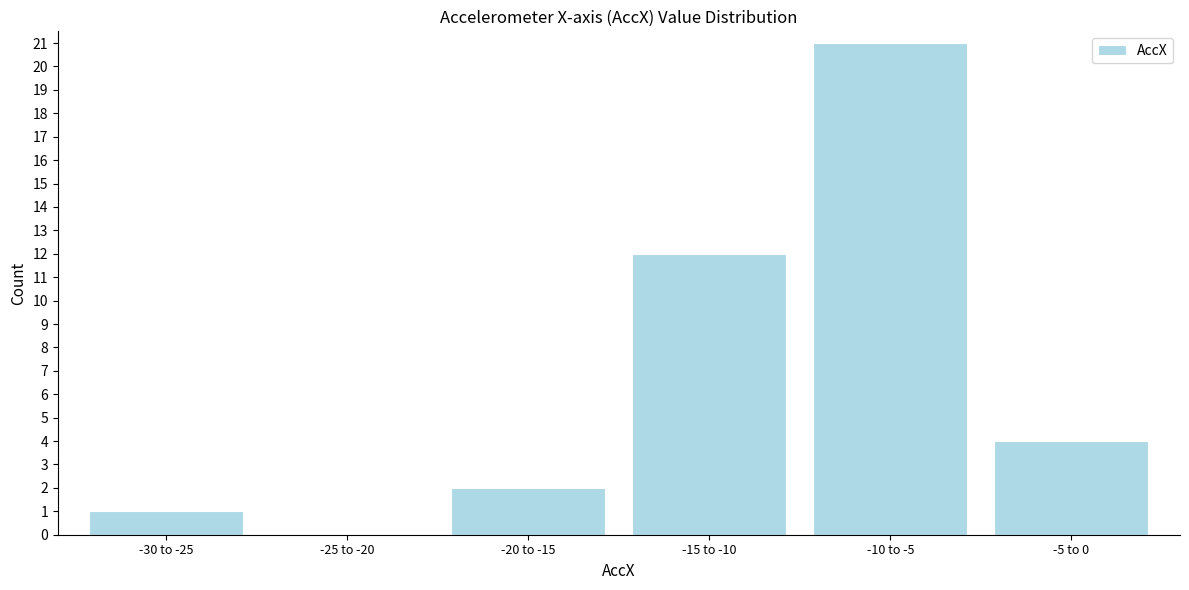

Reading right to left, what are all the values shown in this chart?

-5 to 0=4	-10 to -5=21	-15 to -10=12	-20 to -15=2	-25 to -20=0	-30 to -25=1